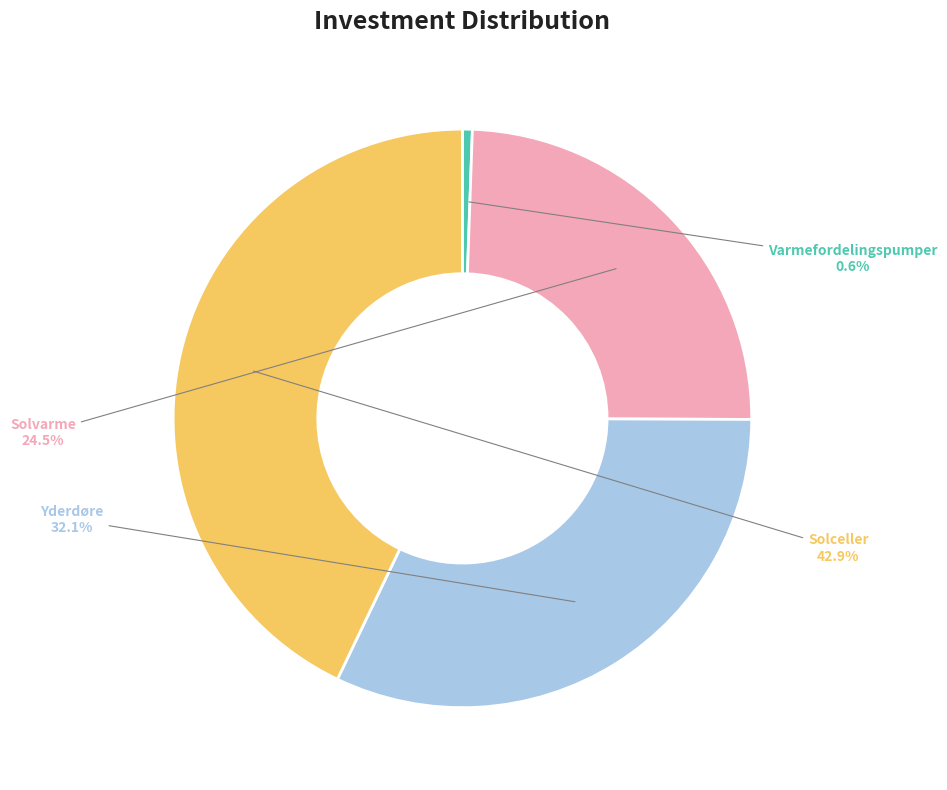

Between Varmefordelingspumper and Solvarme, which is larger?

Solvarme